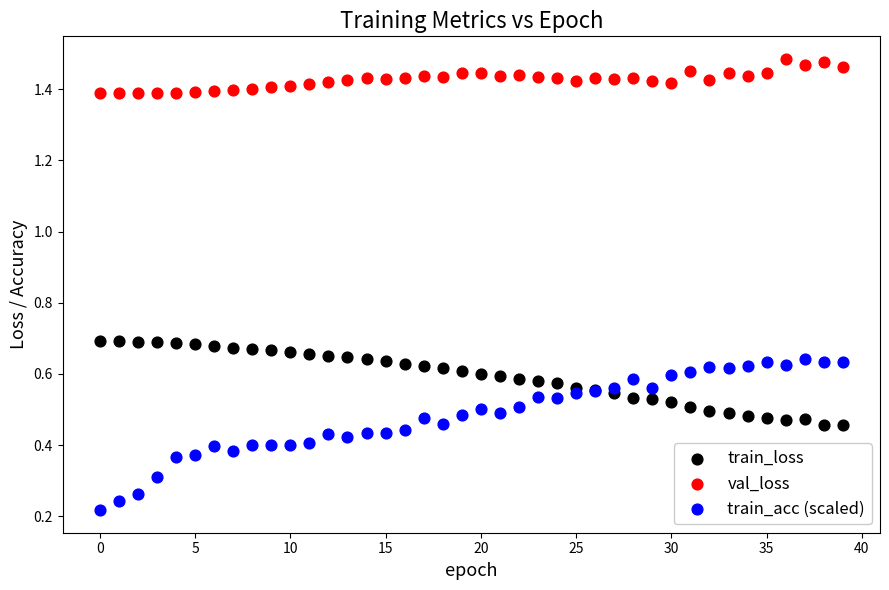

Which series has the largest Y range (max minus min)?

train_acc (scaled)